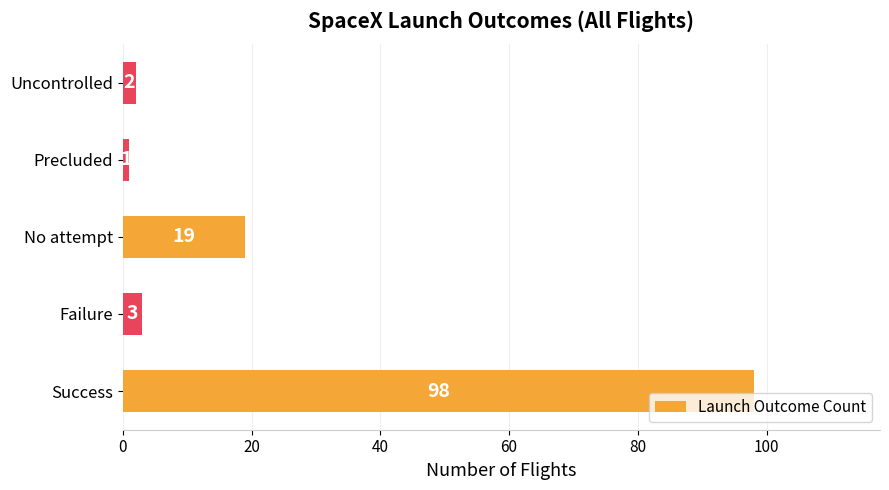

Rank the categories by value from lowest to highest.

Precluded, Uncontrolled, Failure, No attempt, Success